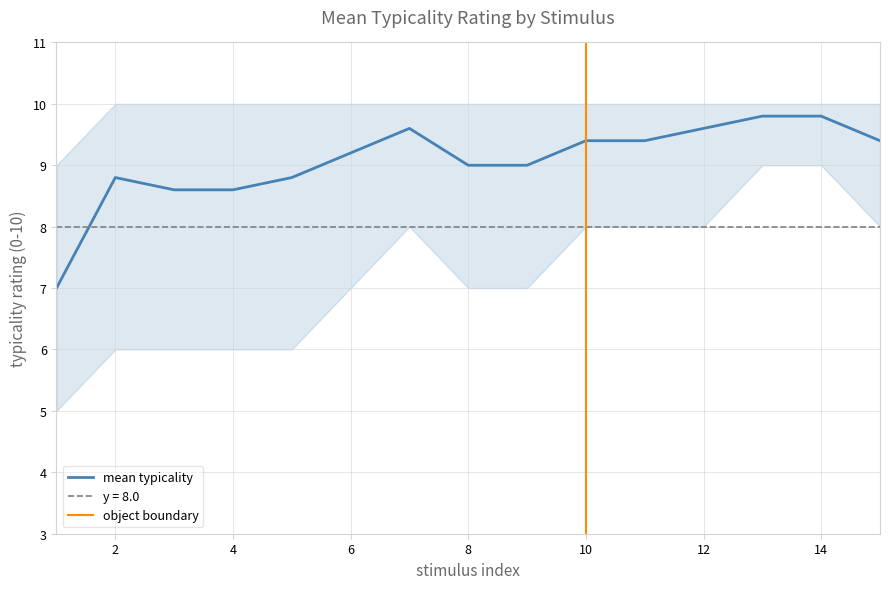

Is it true that mean typicality equals 14.8 at 8?

False